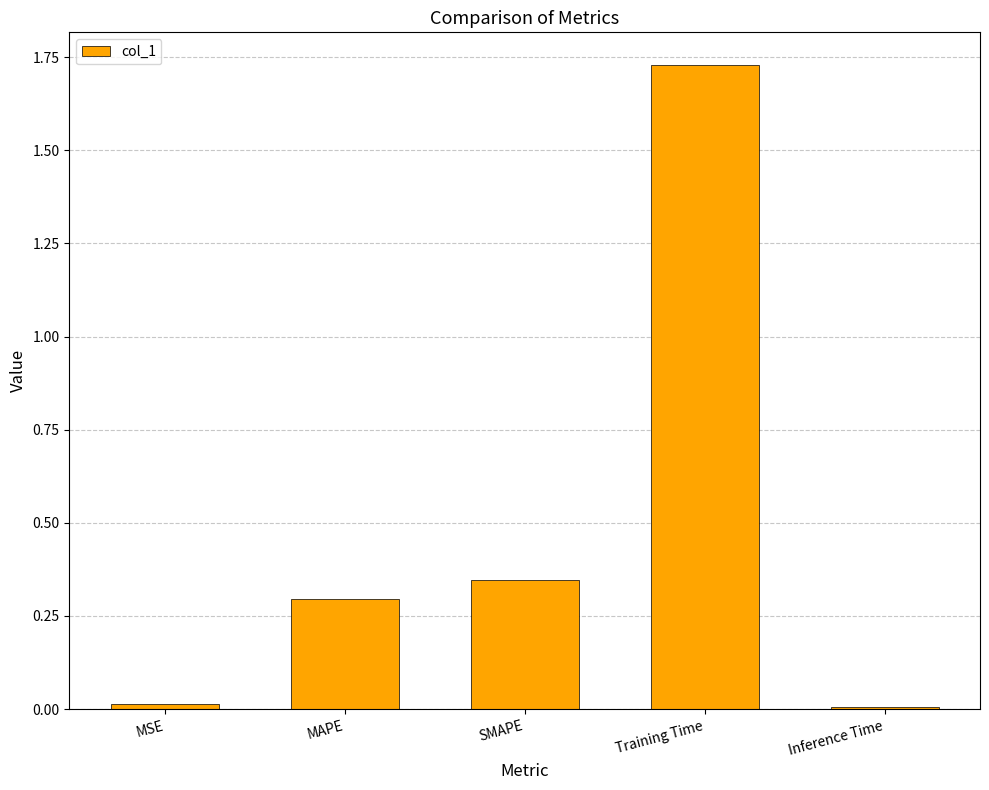

The value at SMAPE is 0.2. True or false?

False